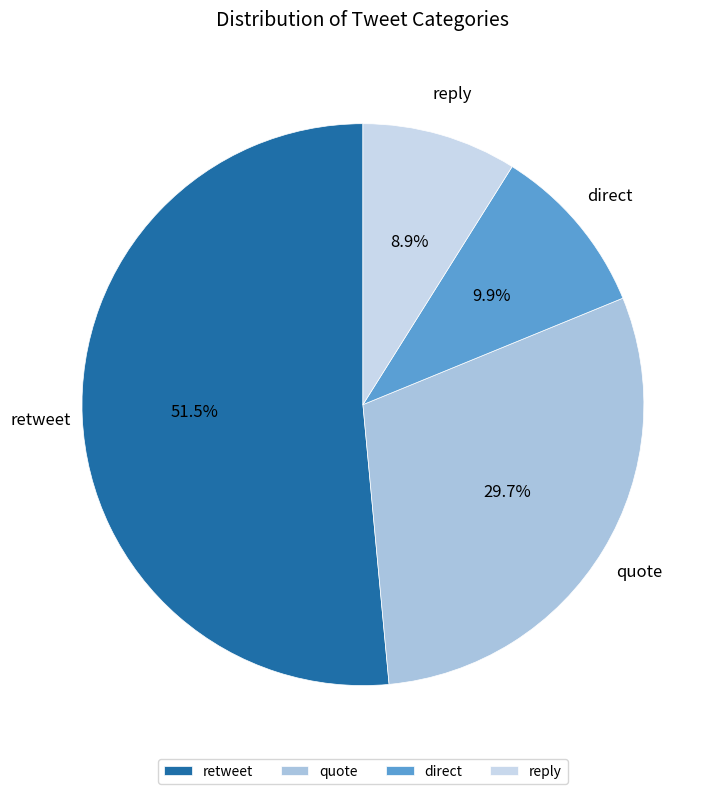

Rank the categories by value from highest to lowest.

retweet, quote, direct, reply